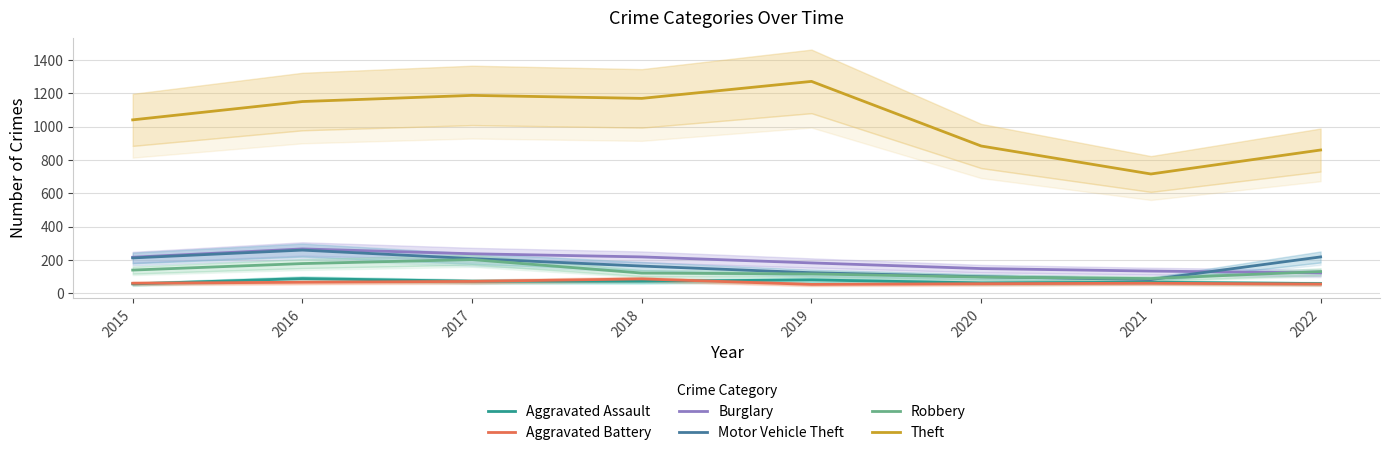

What is the sum of all Motor Vehicle Theft values?

1364